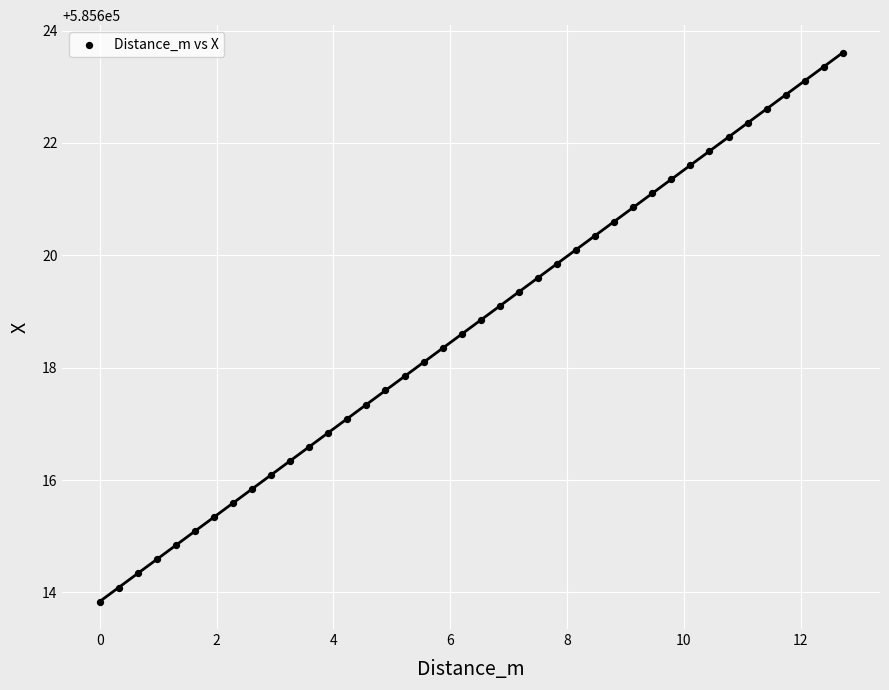

What is the range of X values (max minus min)?

12.7